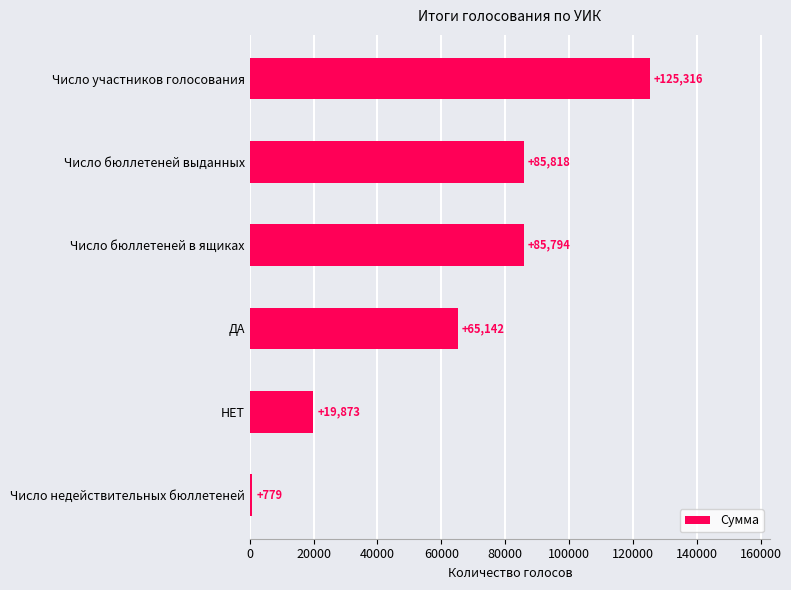

The chart shows a value of 65142 at ДА. True or false?

True